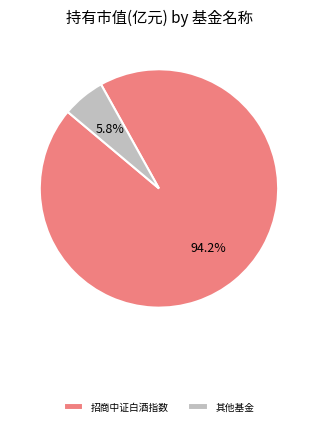

What is the total percentage of 招商中证白酒指数 and 其他基金?

100.0%